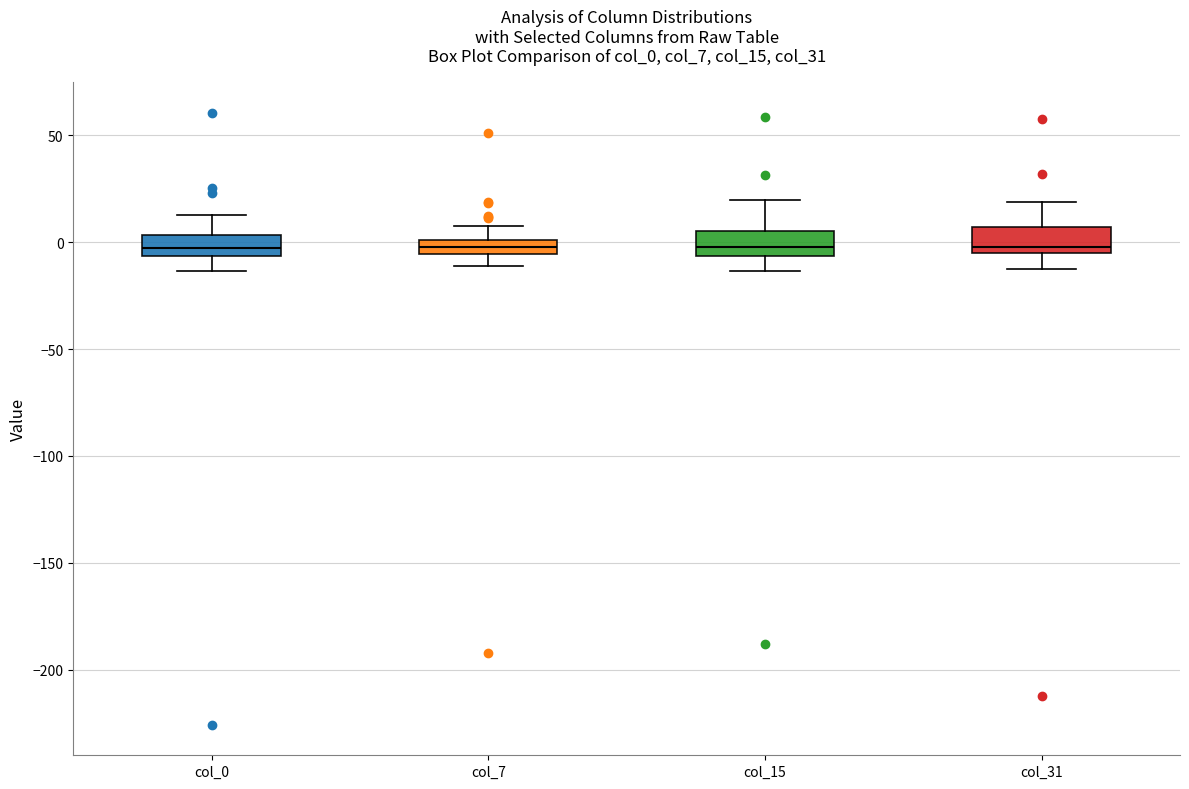

Where does the upper whisker of the box for col_15 end on the y-axis? The values are not printed on the chart, so give them approximately, as read against the axis.

20